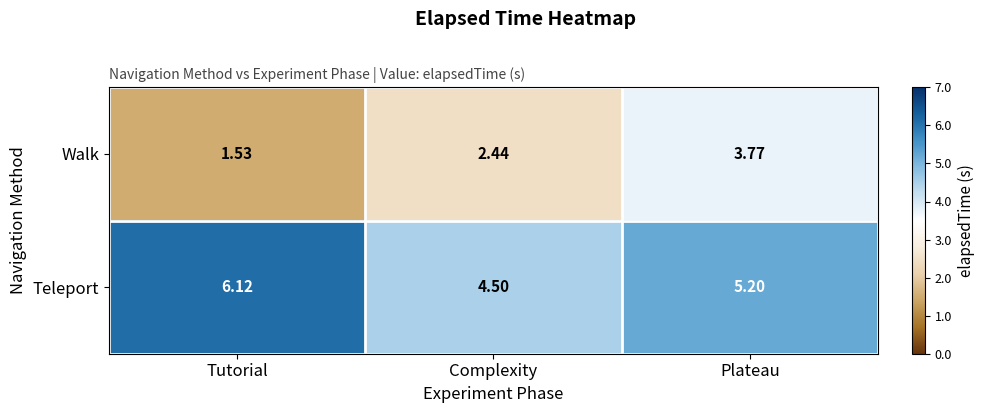

Which series has the largest total across all categories?

Teleport